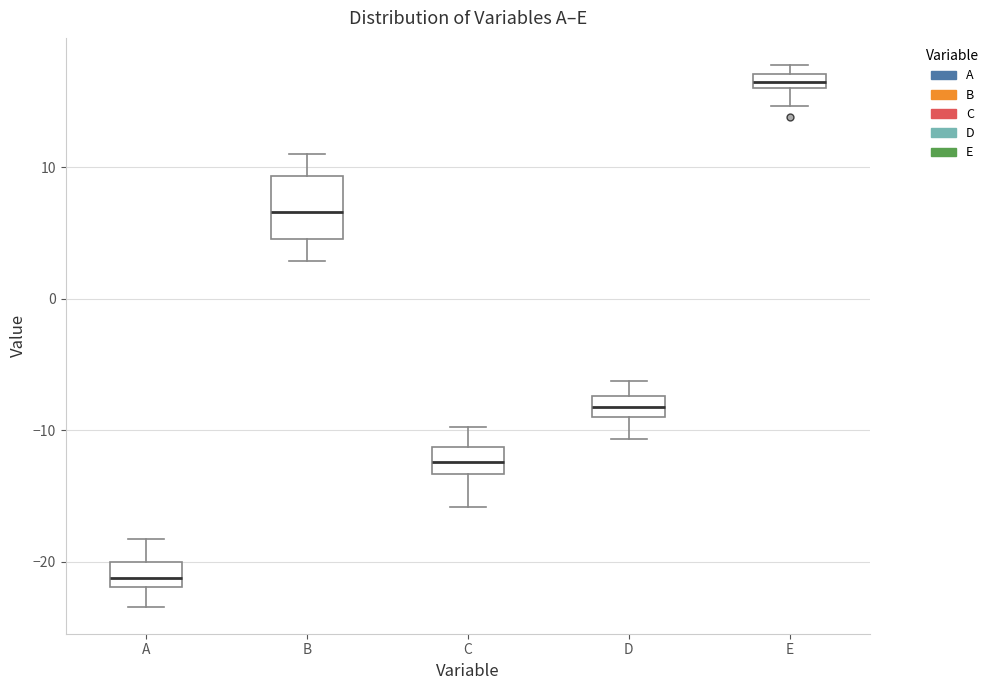

Comparing the boxes themselves (not the whiskers), which one is the tallest?

B